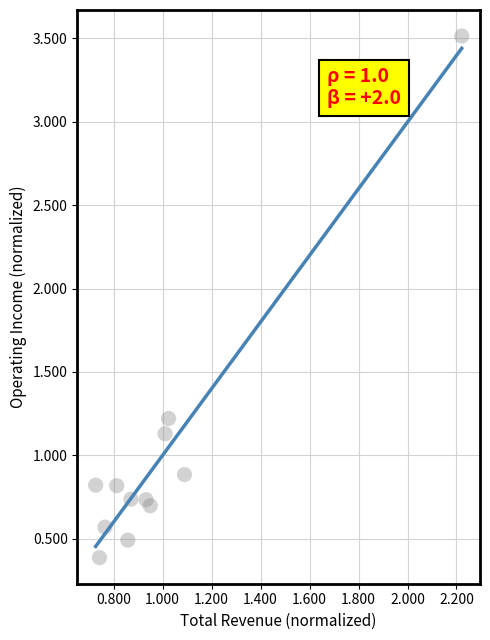

What is the average Y value?

1.0